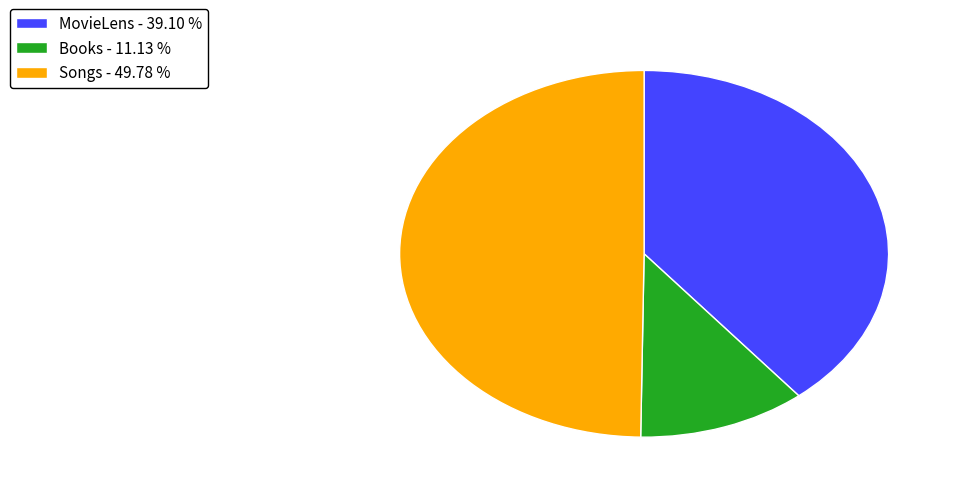

The Books slice represents 11% of the pie. True or false?

True